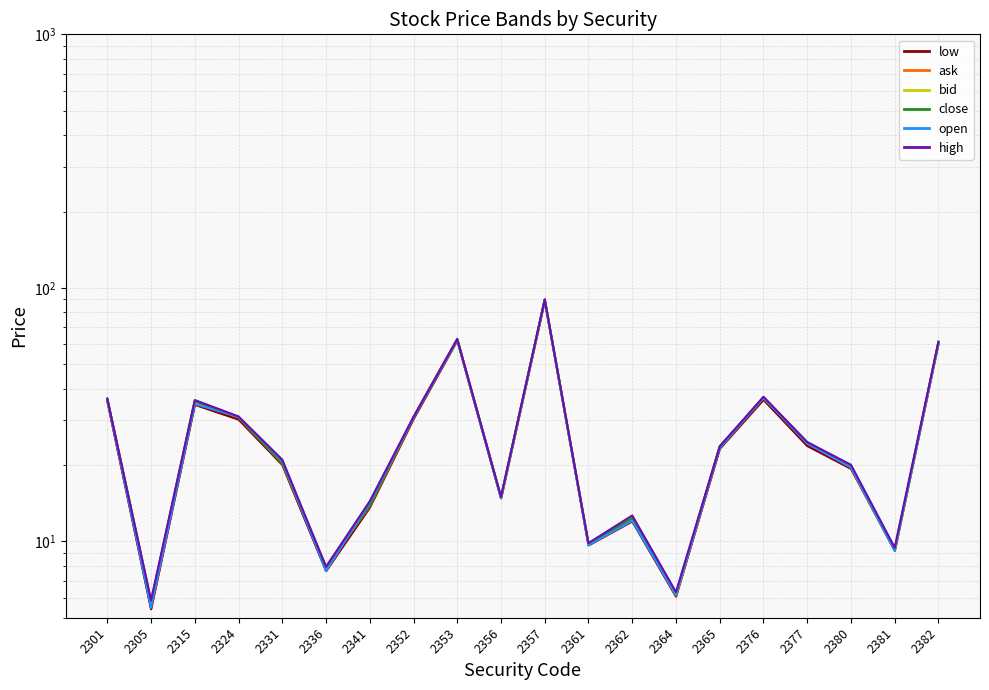

What is the value of the low point at the 19th from the left?

9.2